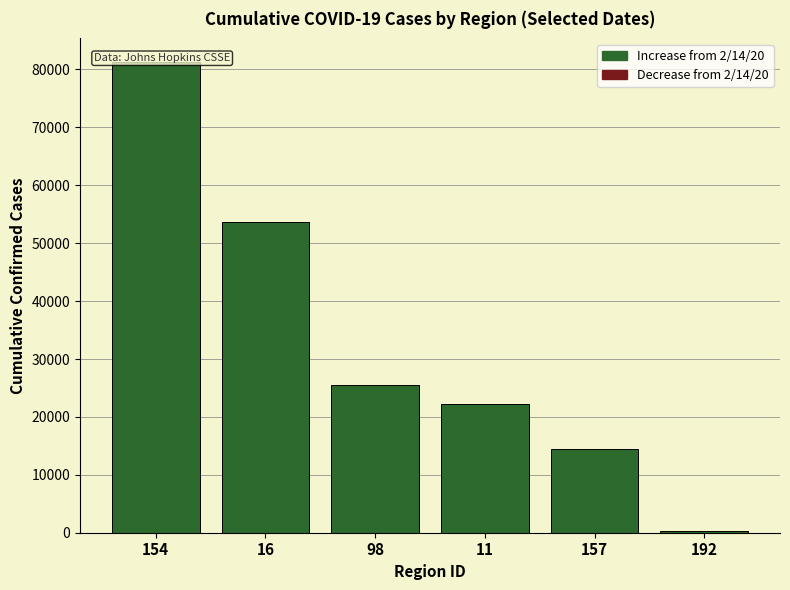

What is the maximum value shown in the chart?

81305